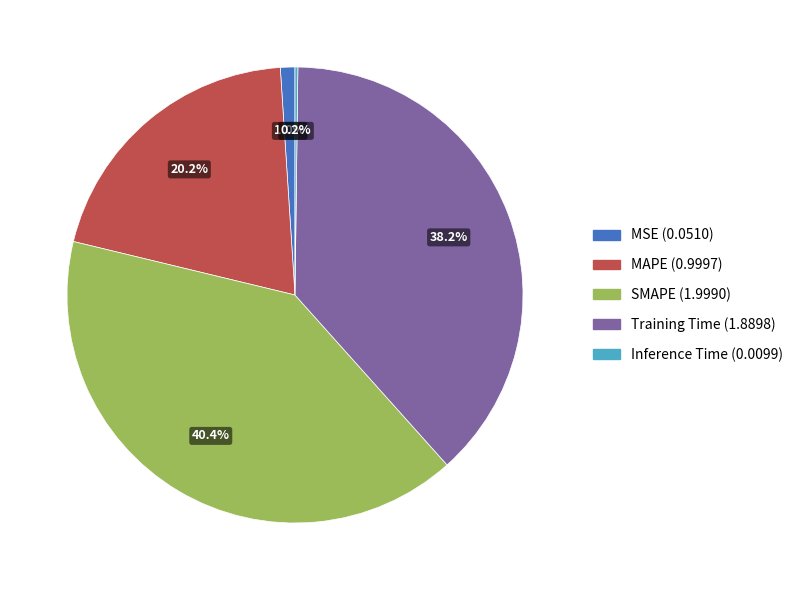

What portion of the pie excludes Training Time?

61.8%